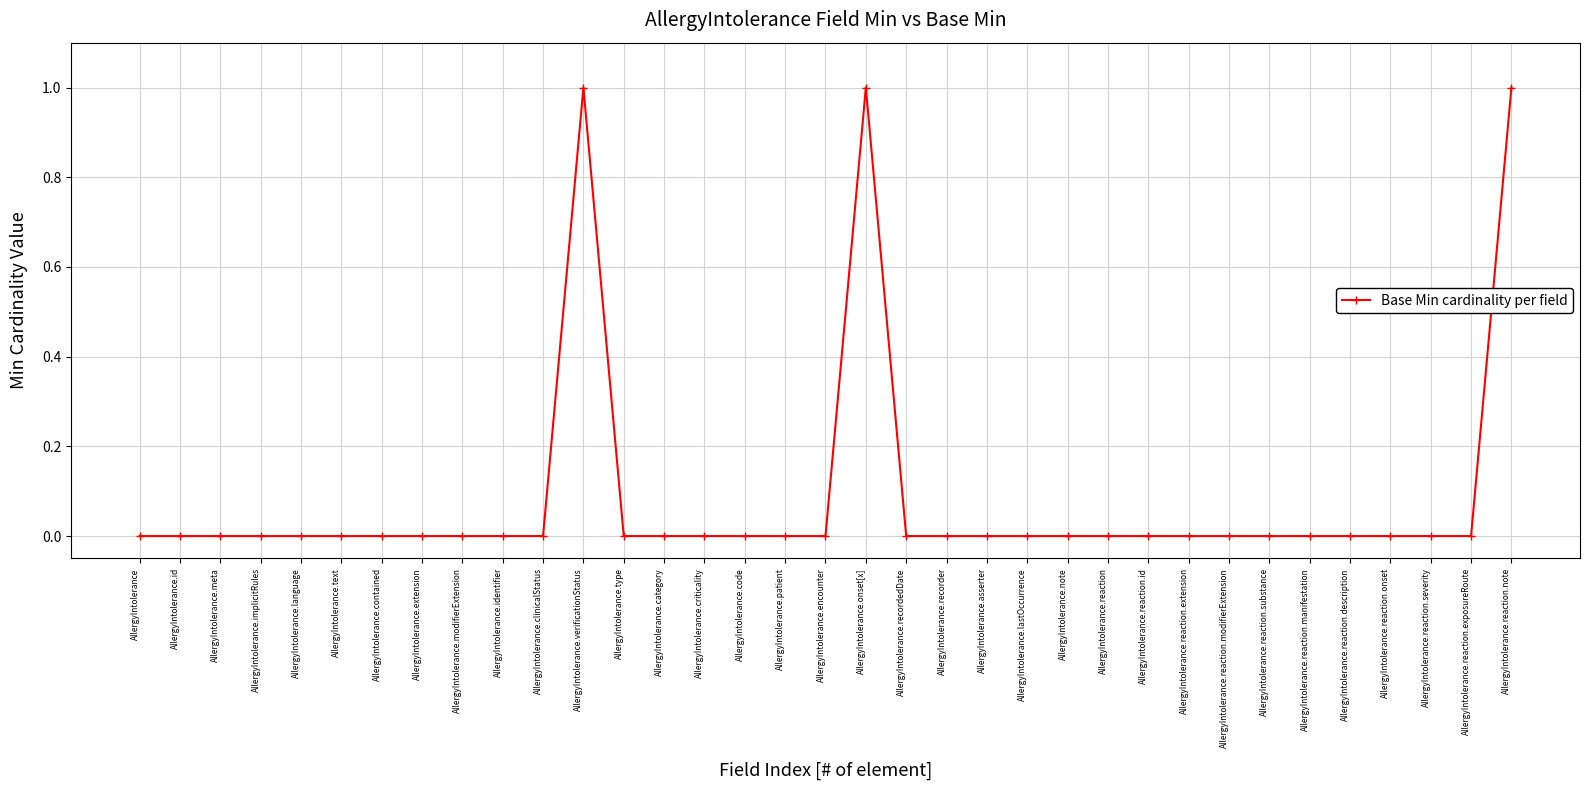

Is it true that the value at AllergyIntolerance.reaction.severity is 0?

True